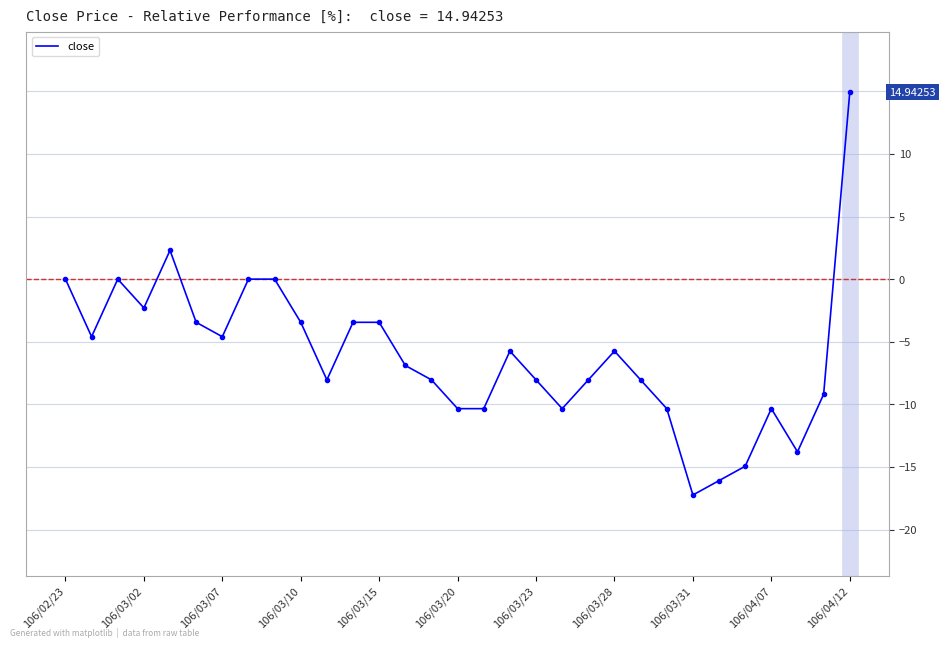

What is the greatest value displayed?

14.9